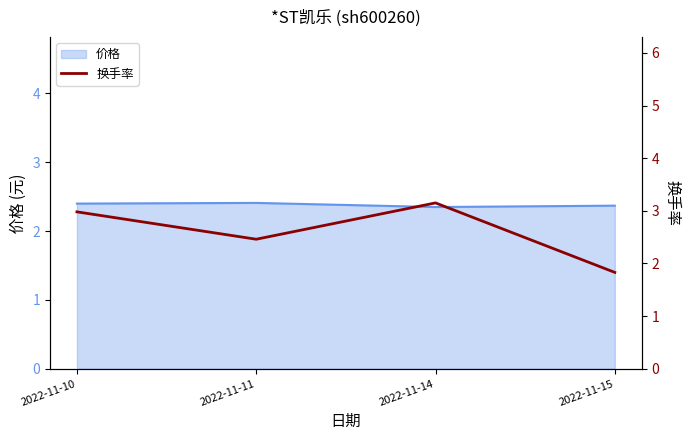

True or false: 价格 has more than 2 points higher than both neighbors.

False